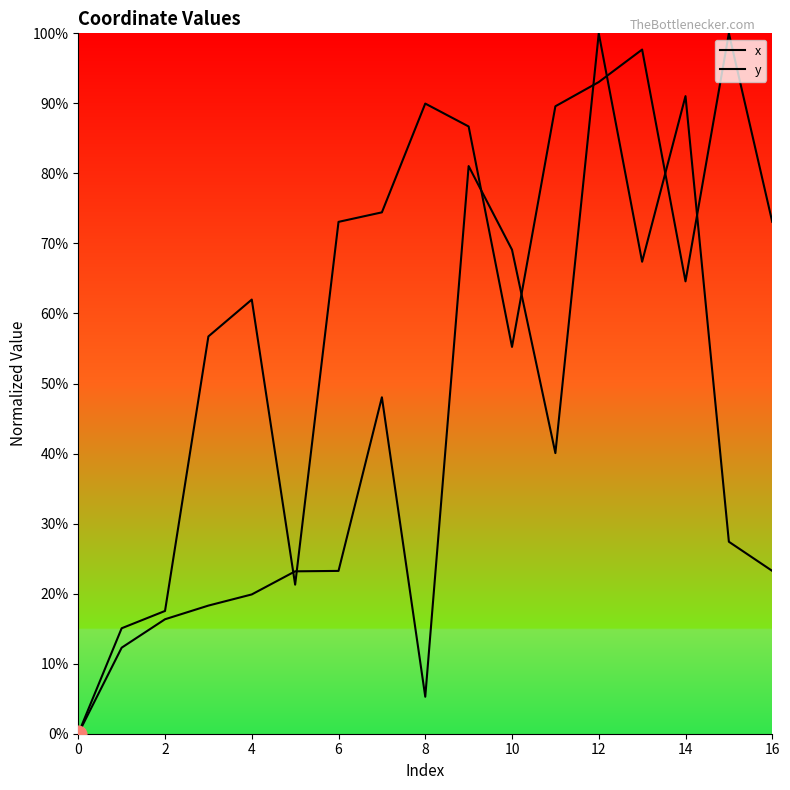

How many lines are shown in the chart?

2